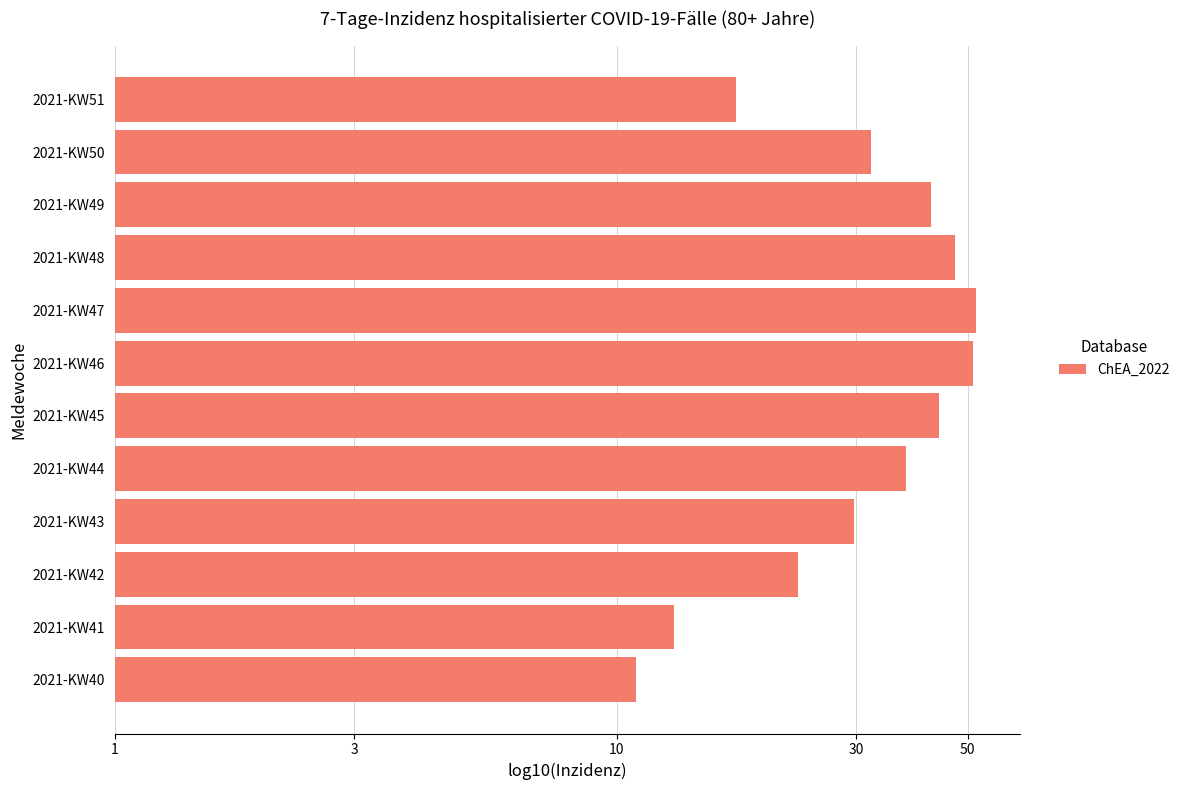

Are the bars grouped side by side (vs. stacked)?

No